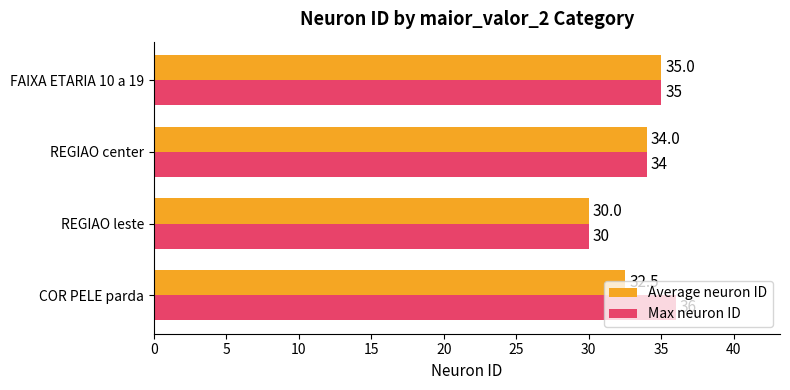

At which label is Max neuron ID closest to 33?

REGIAO center